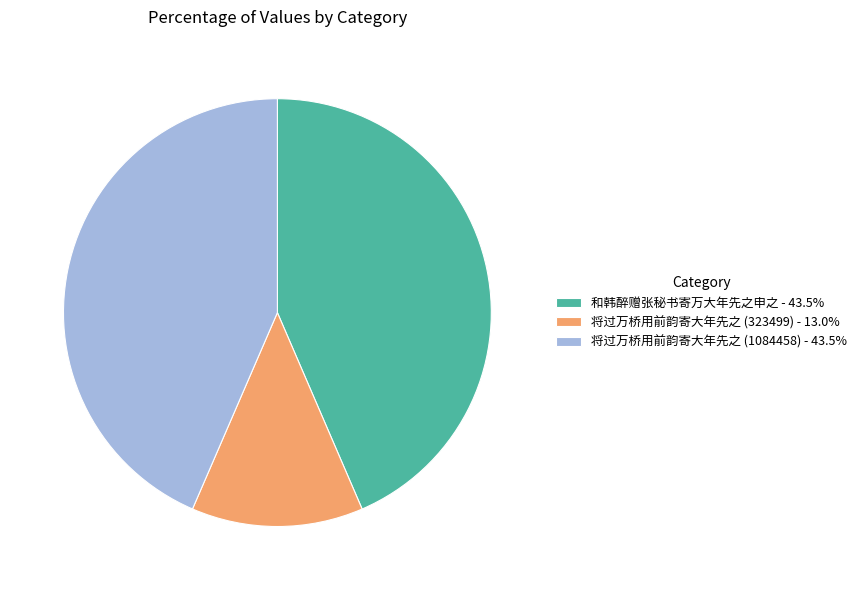

Is there any slice that represents more than half of the pie?

No